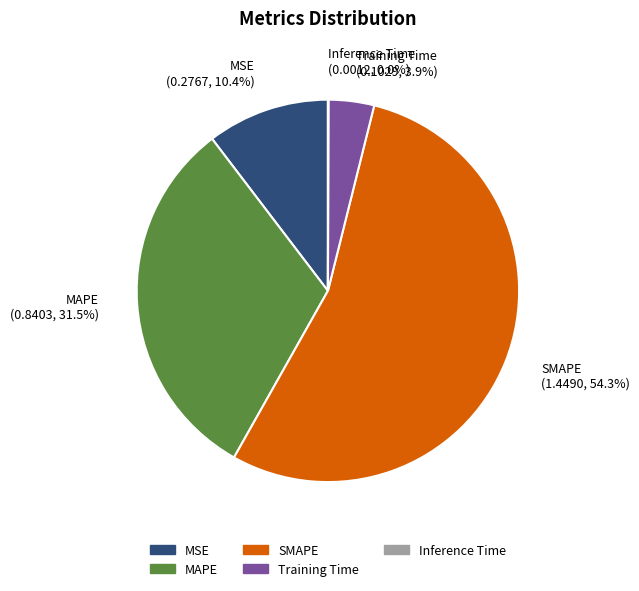

What is the largest slice in the pie chart?

SMAPE